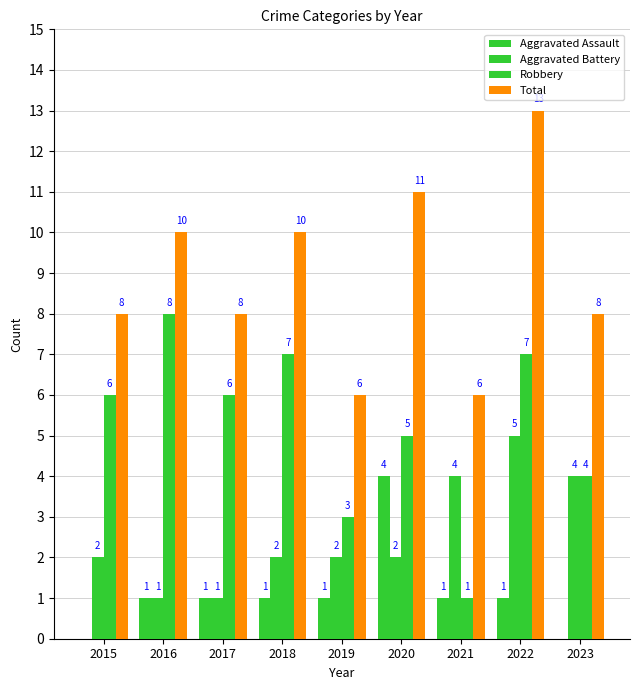

What is the sum of the Aggravated Assault values at 2016 and 2017?

2